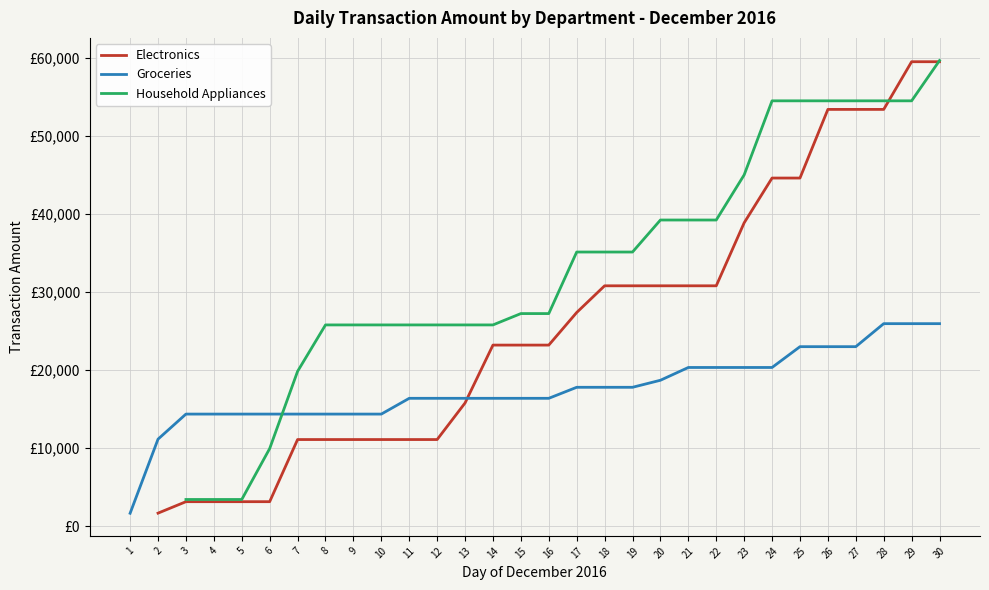

What is the minimum value shown in the chart?

1665.0